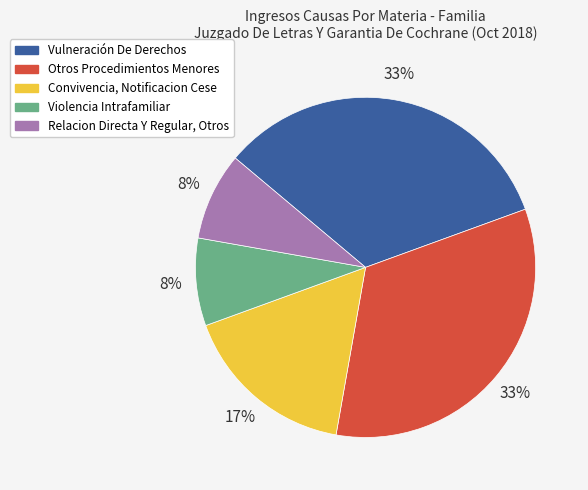

To the nearest percent, what is the average slice percentage?

20%